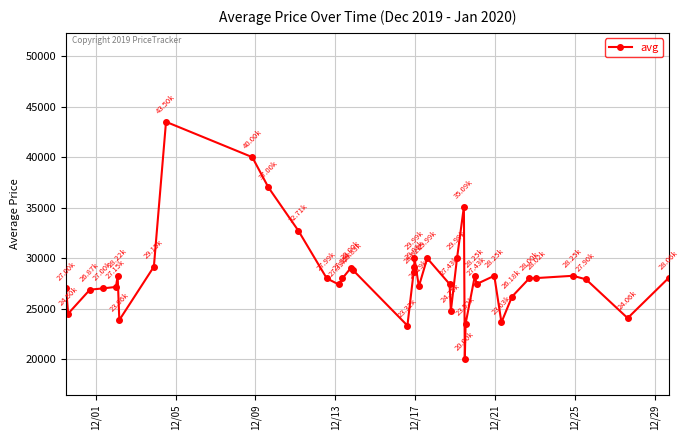

True or false: the data has more than 2 interior local peaks.

True